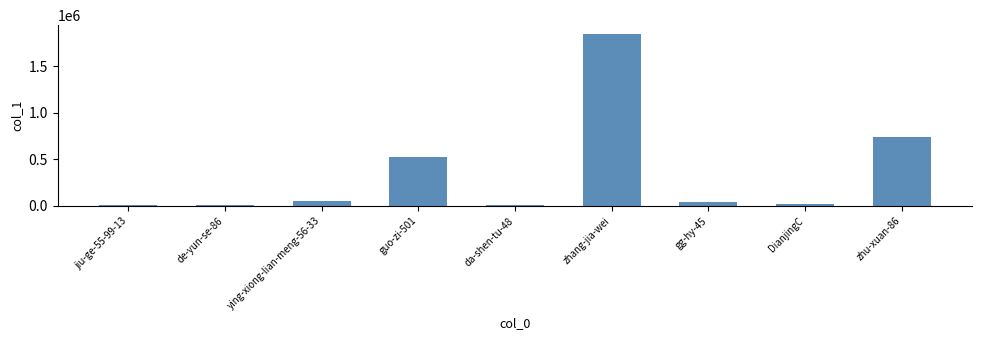

Is it true that the value at da-shen-tu-48 is 12449?

True